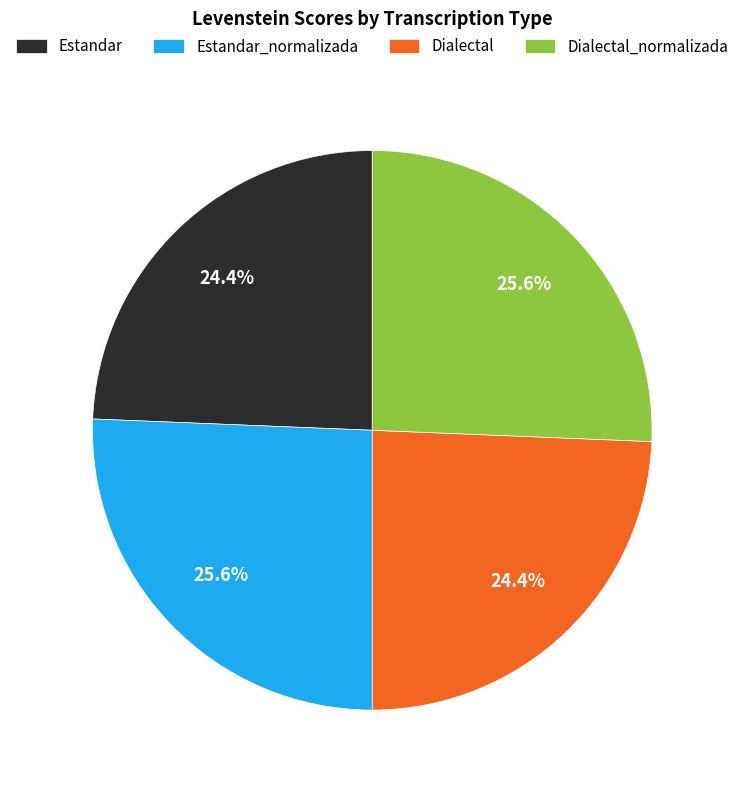

Between Estandar and Estandar_normalizada, which is larger?

Estandar_normalizada